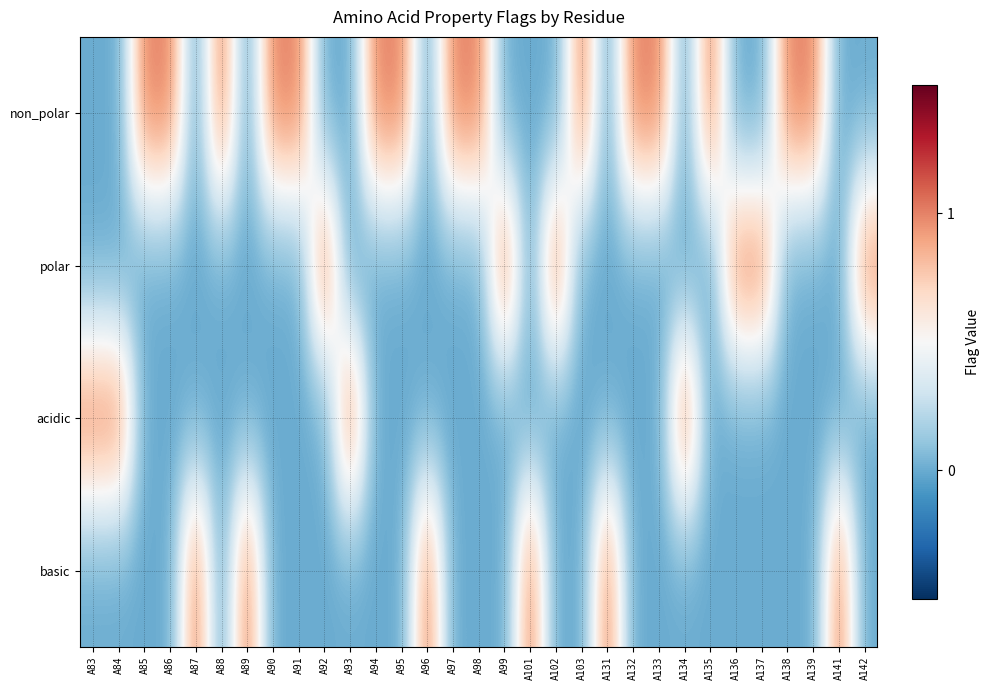

How many series are shown in this chart?

4